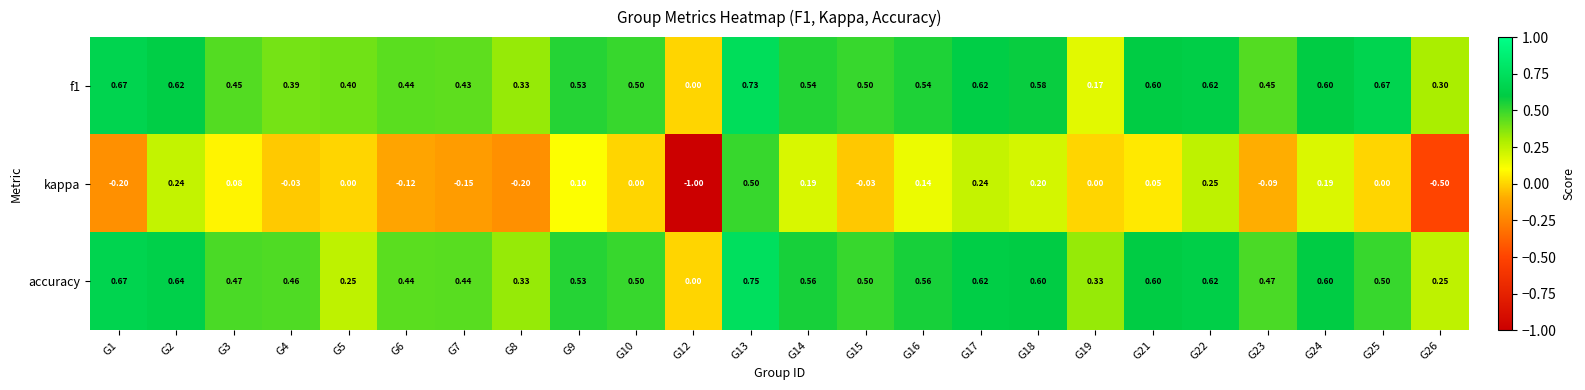

Count the number of categories in the chart.

24